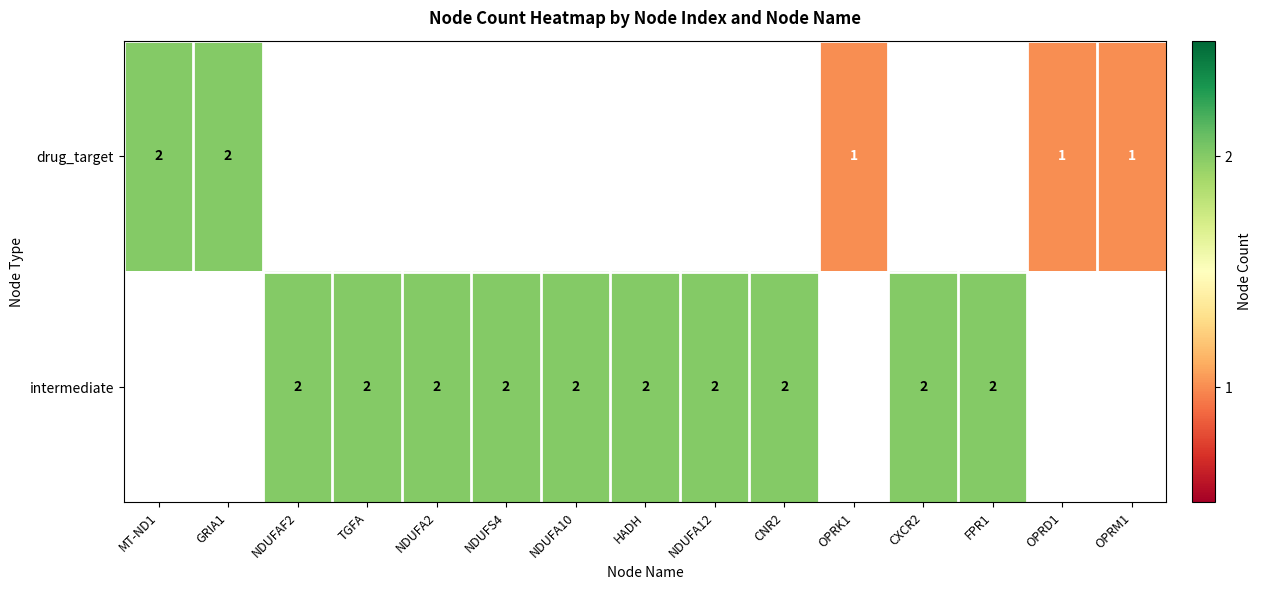

Which has a higher value, GRIA1 or MT-ND1?

GRIA1